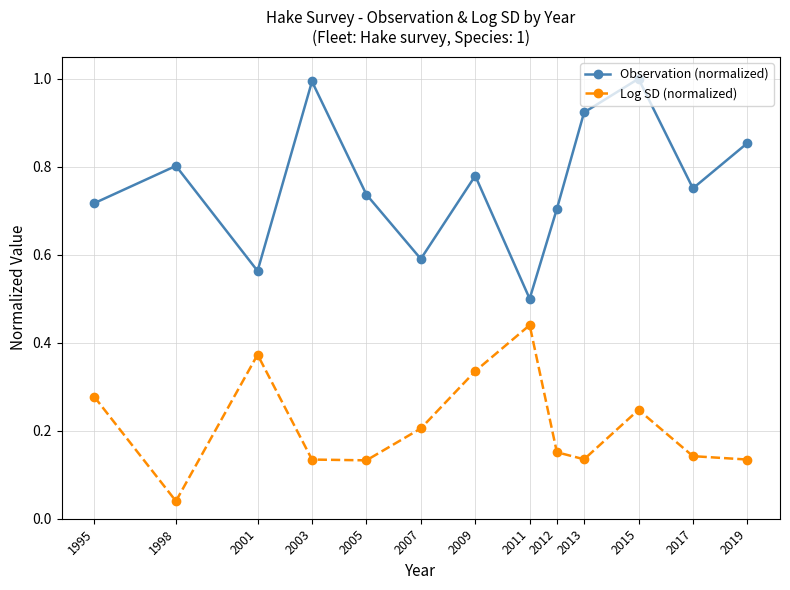

At how many categories does at least one series exceed 0?

13